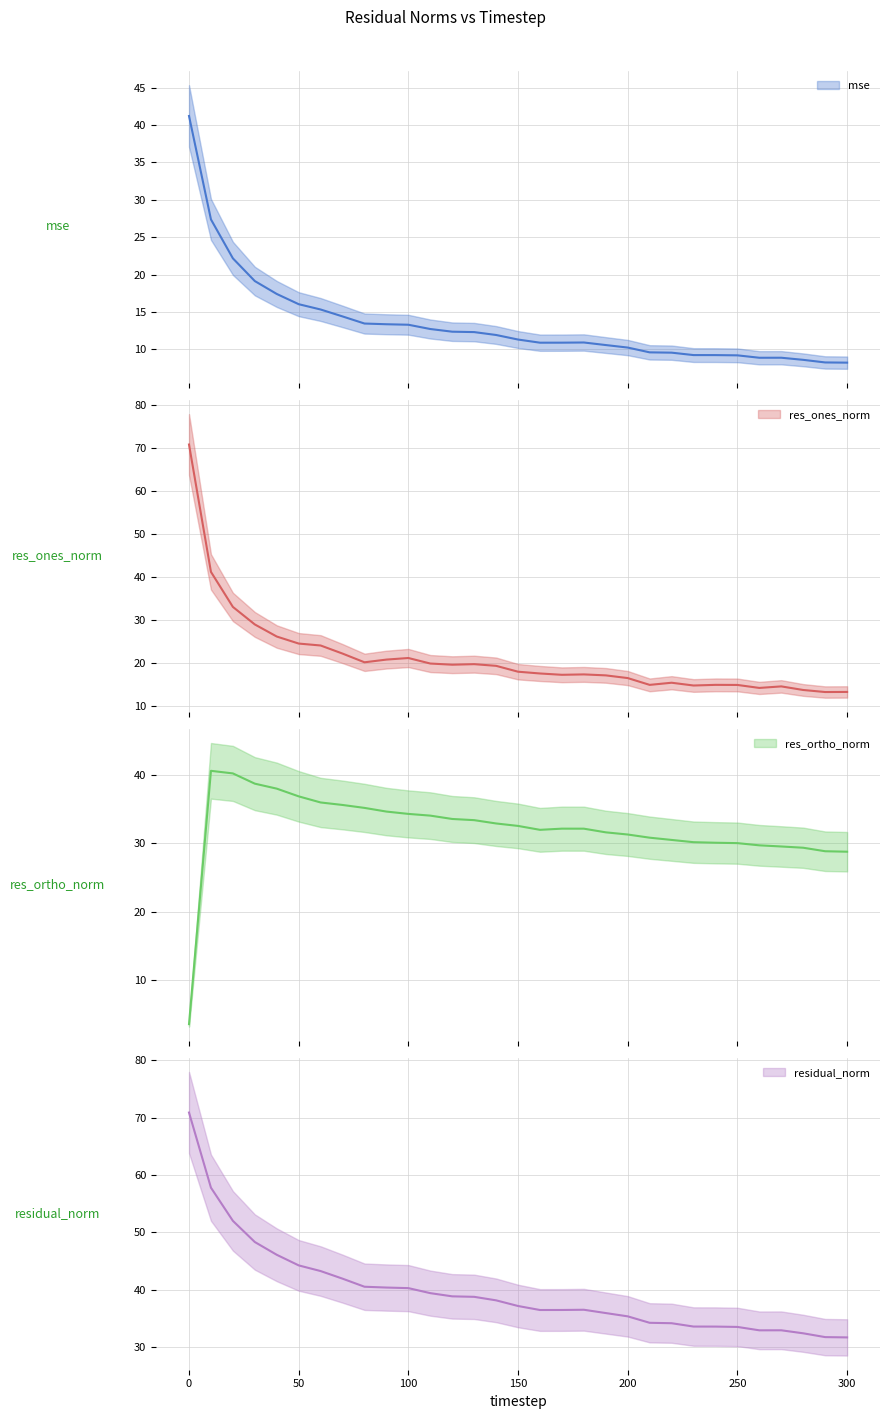

What is the difference between the second highest and second lowest values in the mse series?

19.1